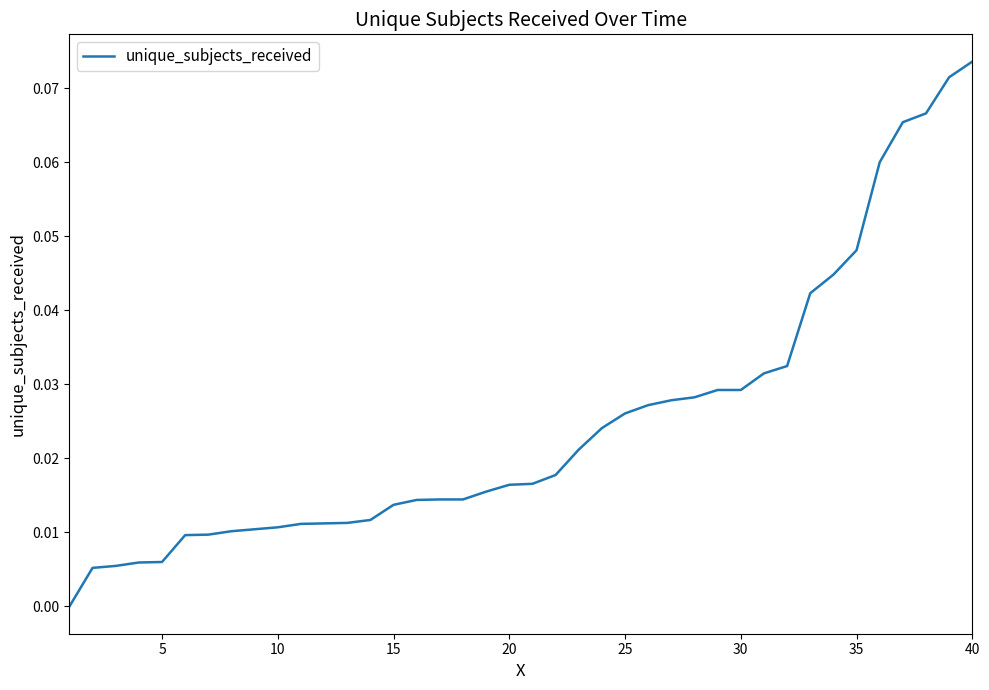

At which category does the chart reach its peak across all series?

40